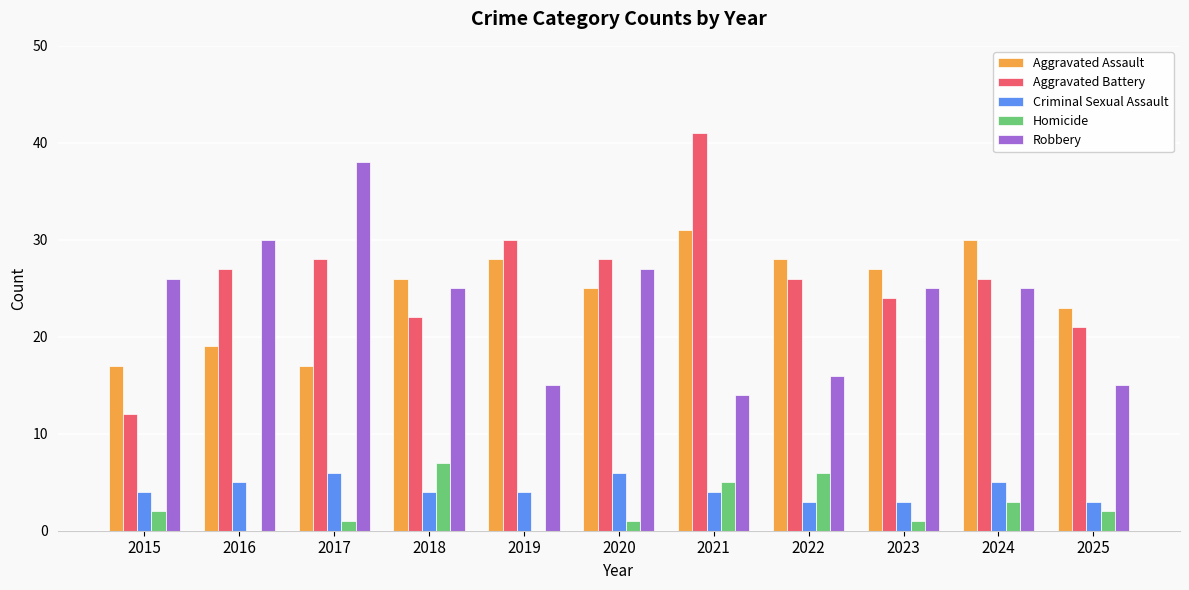

Reading left to right, transcribe all the data shown in this chart.

Aggravated Assault: 17	19	17	26	28	25	31	28	27	30	23
Aggravated Battery: 12	27	28	22	30	28	41	26	24	26	21
Criminal Sexual Assault: 4	5	6	4	4	6	4	3	3	5	3
Homicide: 2	0	1	7	0	1	5	6	1	3	2
Robbery: 26	30	38	25	15	27	14	16	25	25	15